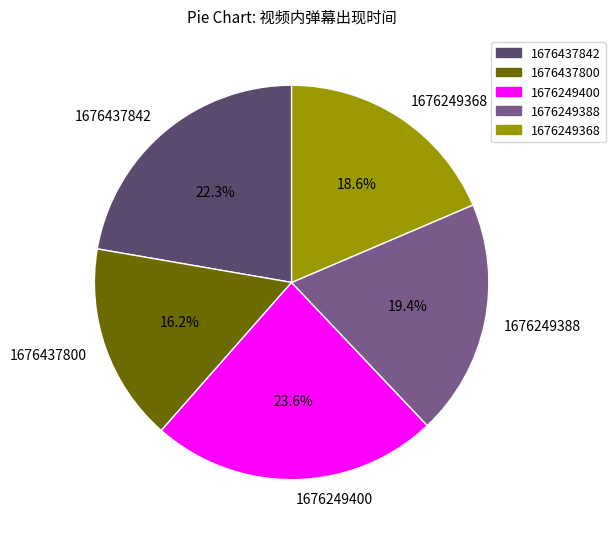

Rank the categories by value from lowest to highest.

1676437800, 1676249368, 1676249388, 1676437842, 1676249400